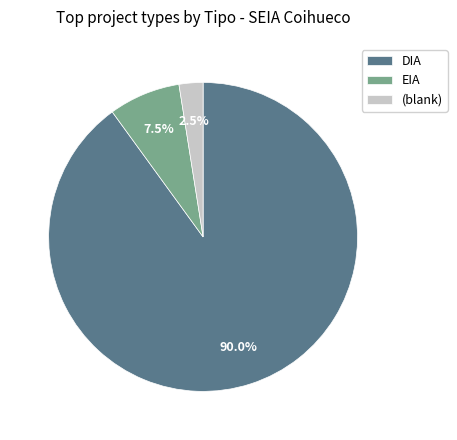

Combined, what portion of the pie is (blank) and EIA?

10.0%